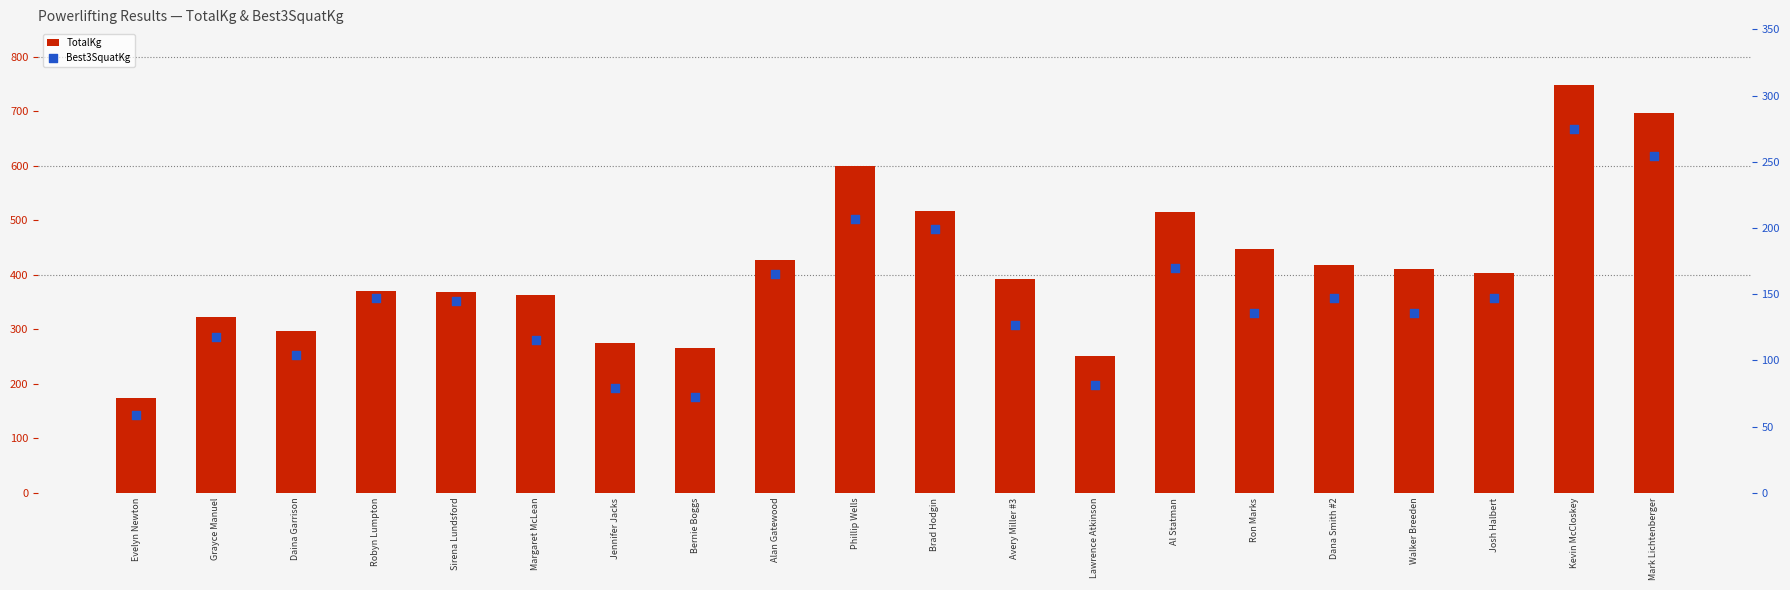

At how many categories does at least one series exceed 338?

14